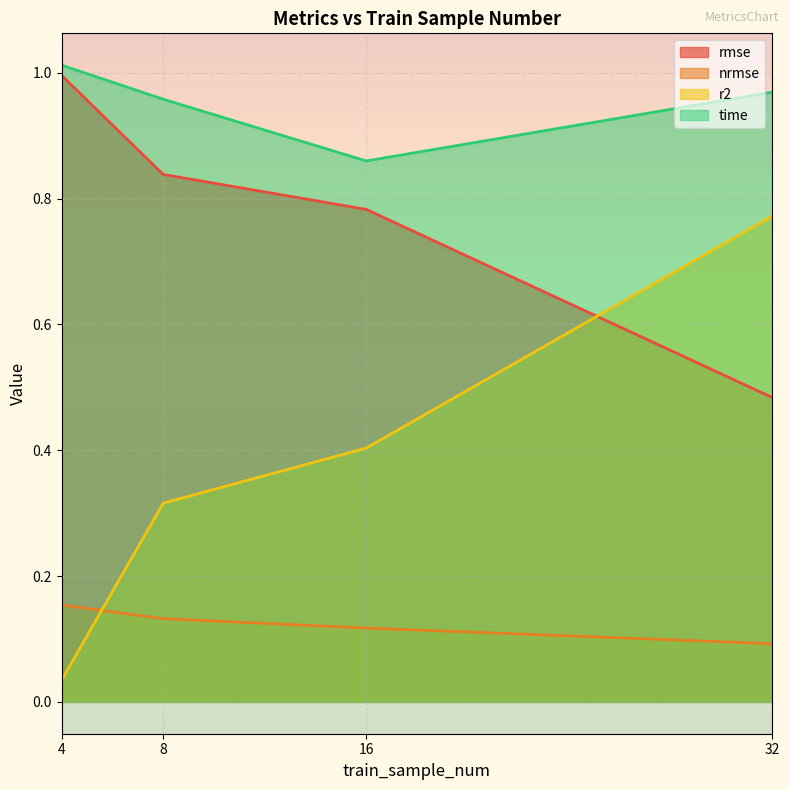

At which category is the sum across all series the highest?

32